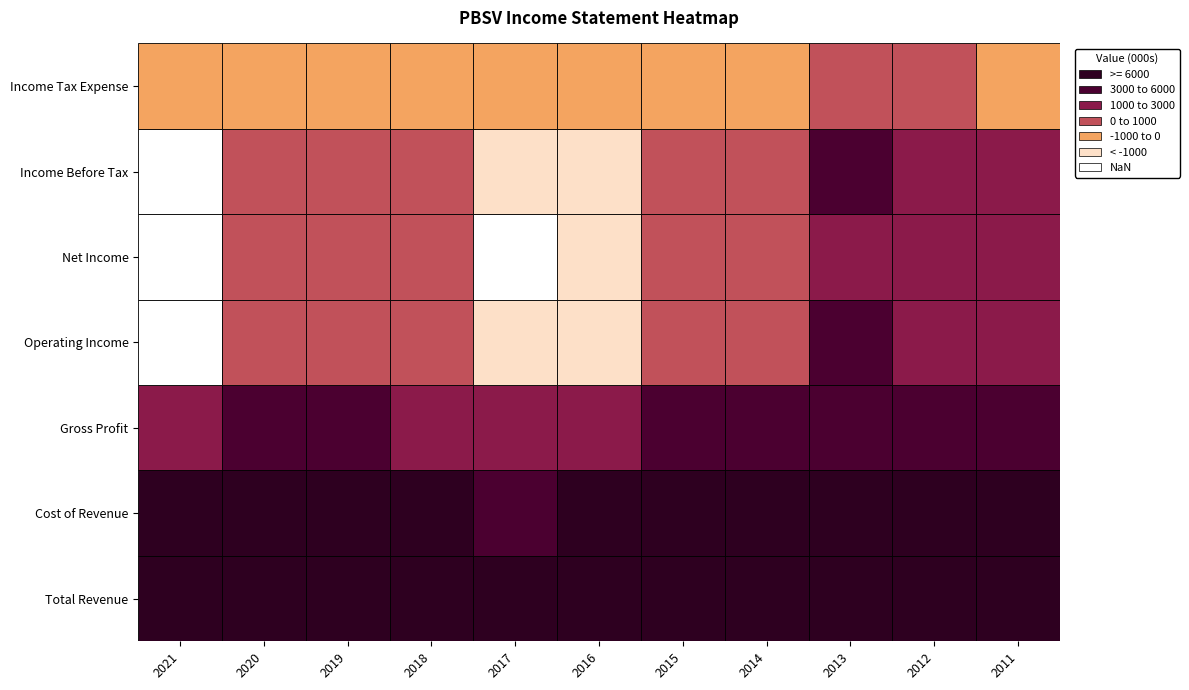

The Total Revenue series shows 13300 at 2017. True or false?

True